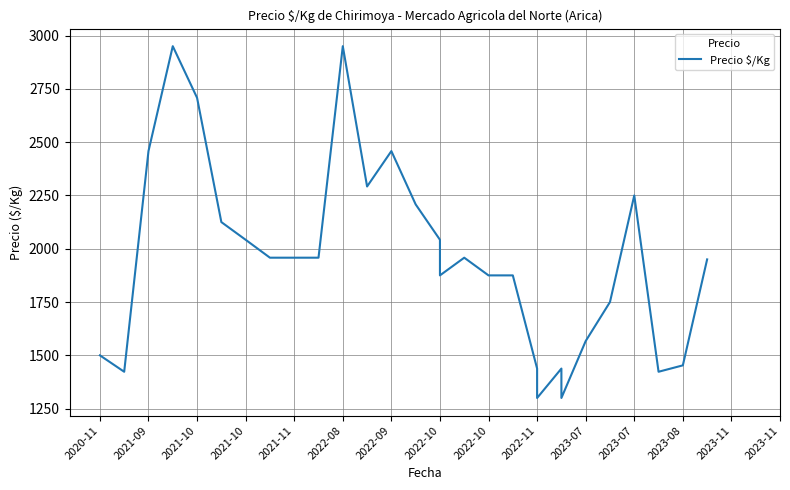

Where is the first local maximum?

2021-10